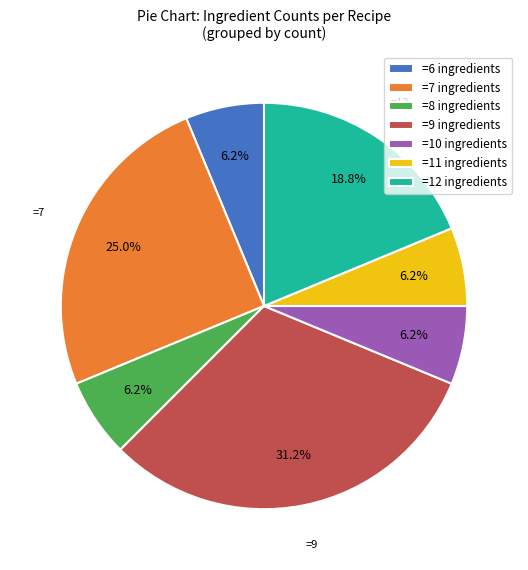

Approximately how many times larger is the value at =10 ingredients compared to =12 ingredients?

0.3